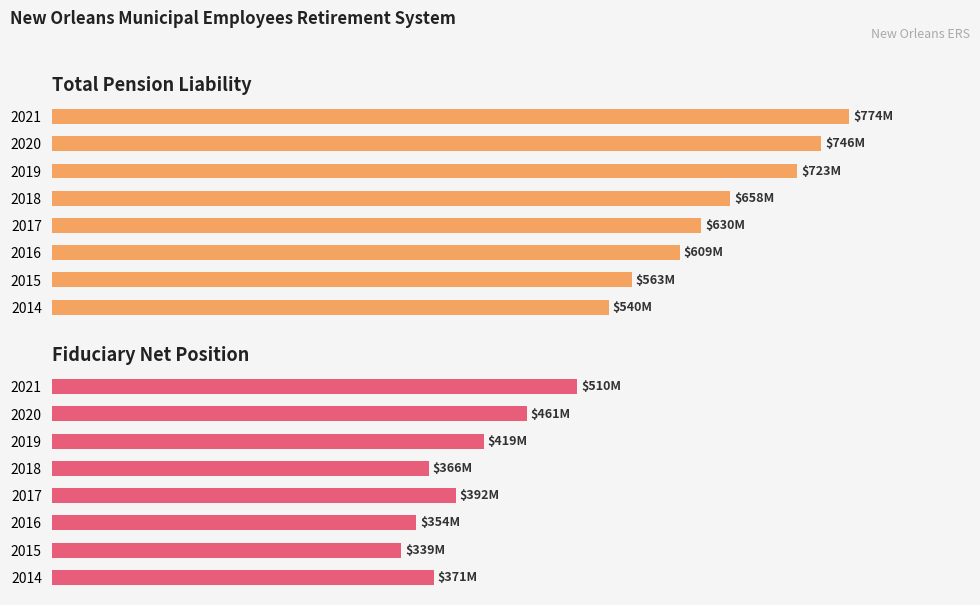

What are all the series names shown in the legend?

Total Pension Liability, Fiduciary Net Position